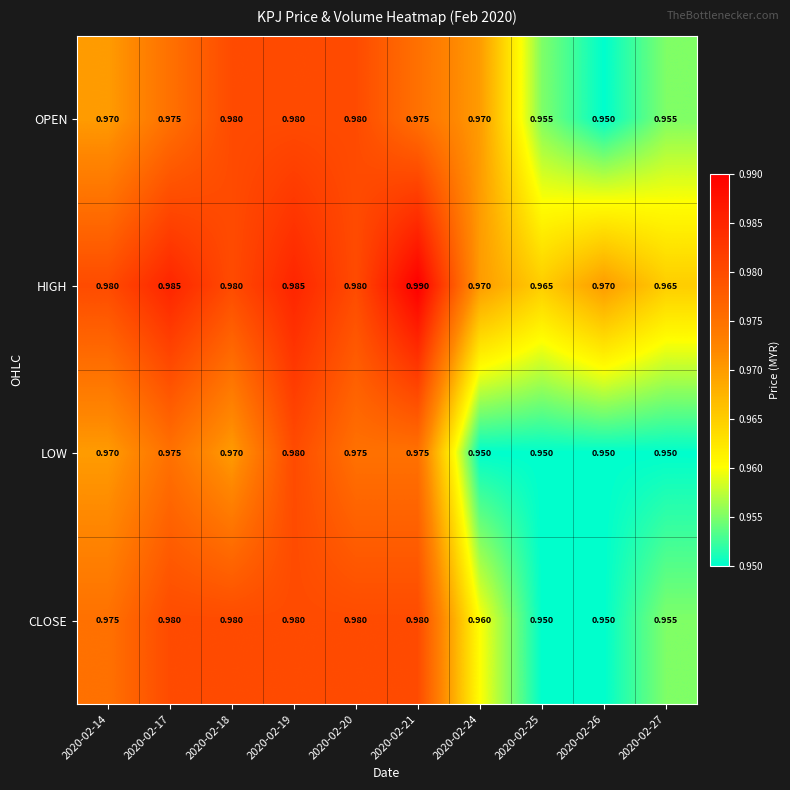

Which series has the largest total across all categories?

HIGH